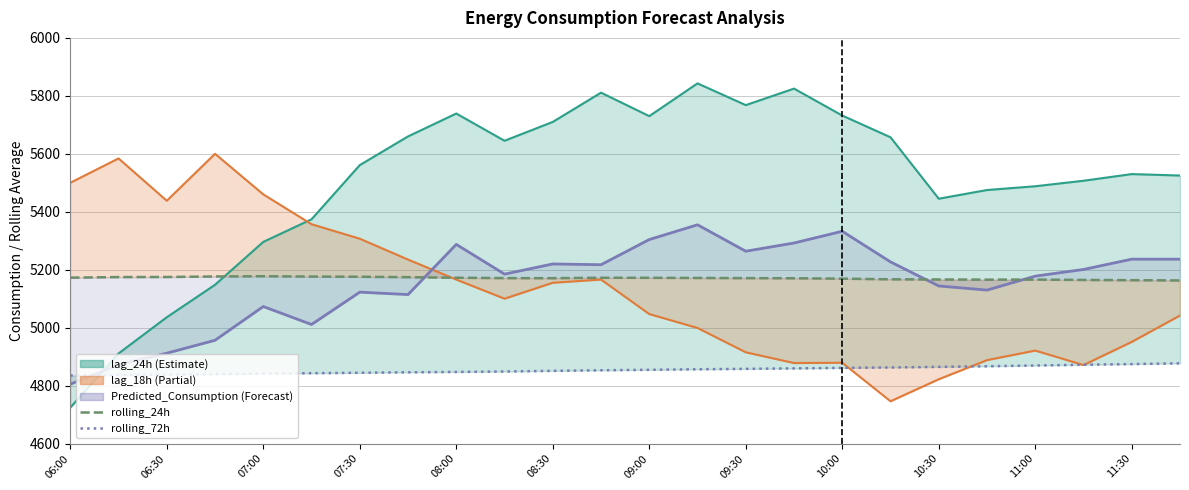

What value does the rolling_24h series have at 11:30?

5172.2